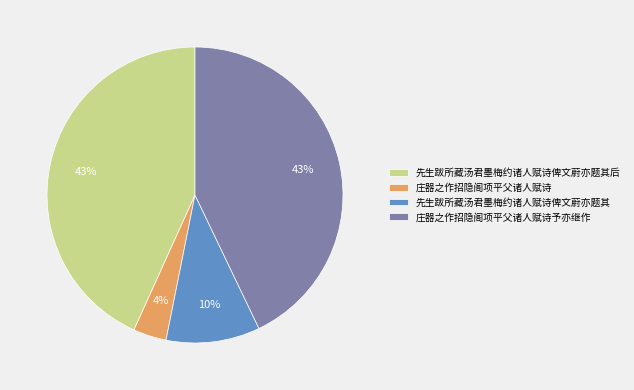

Combined, do 庄器之作招隐阁项平父诸人赋诗予亦继作 and 先生跋所藏汤君墨梅约诸人赋诗俾文蔚亦题其 account for over 50%?

Yes